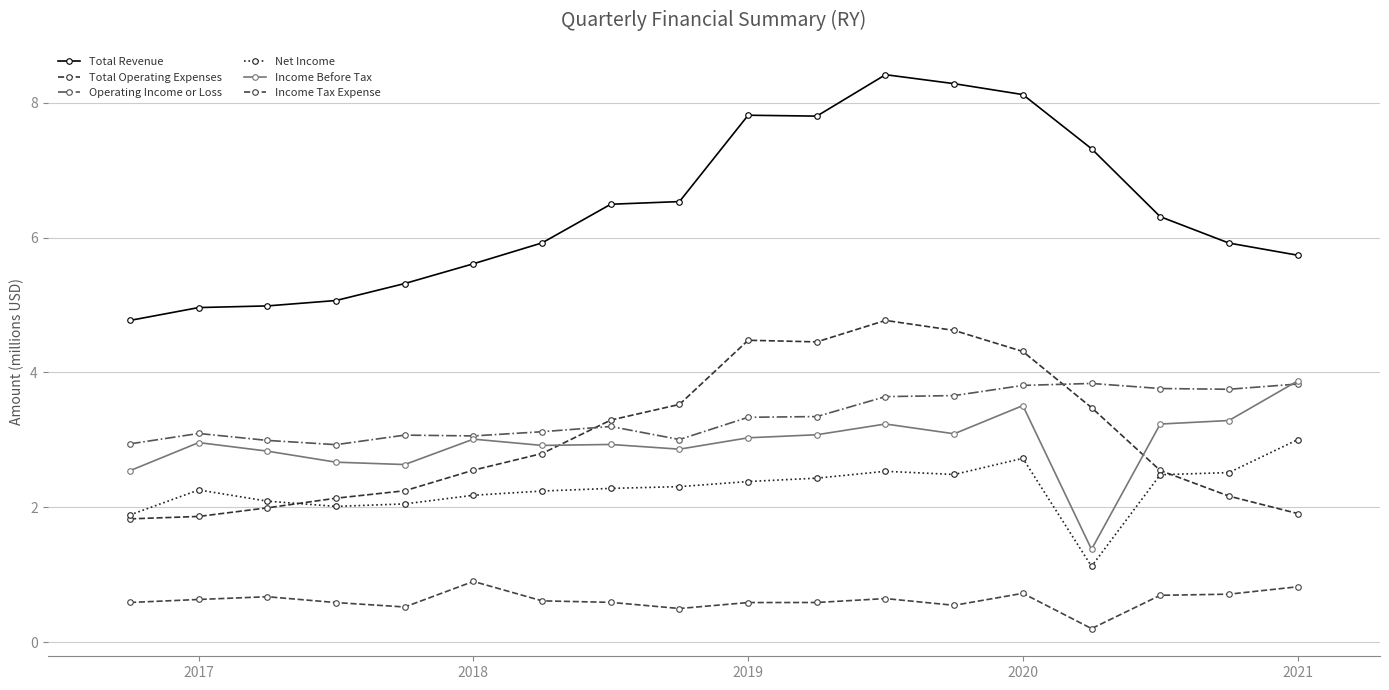

Reading left to right, list all the values displayed in this chart.

Total Revenue: 4.8	5.0	5.0	5.1	5.3	5.6	5.9	6.5	6.5	7.8	7.8	8.4	8.3	8.1	7.3	6.3	5.9	5.7
Total Operating Expenses: 1.8	1.9	2.0	2.1	2.2	2.6	2.8	3.3	3.5	4.5	4.5	4.8	4.6	4.3	3.5	2.5	2.2	1.9
Operating Income or Loss: 2.9	3.1	3.0	2.9	3.1	3.1	3.1	3.2	3.0	3.3	3.3	3.6	3.7	3.8	3.8	3.8	3.8	3.8
Net Income: 1.9	2.3	2.1	2.0	2.1	2.2	2.2	2.3	2.3	2.4	2.4	2.5	2.5	2.7	1.1	2.5	2.5	3.0
Income Before Tax: 2.5	3.0	2.8	2.7	2.6	3.0	2.9	2.9	2.9	3.0	3.1	3.2	3.1	3.5	1.4	3.2	3.3	3.9
Income Tax Expense: 0.6	0.6	0.7	0.6	0.5	0.9	0.6	0.6	0.5	0.6	0.6	0.6	0.5	0.7	0.2	0.7	0.7	0.8